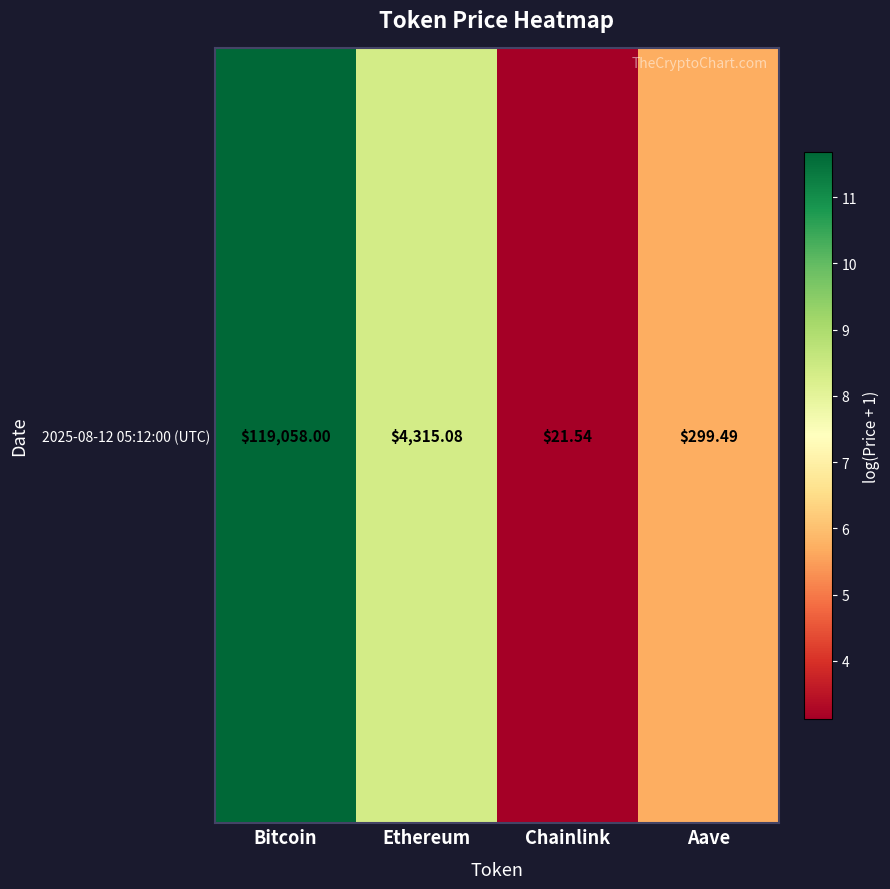

How many data points are less than 8?

2